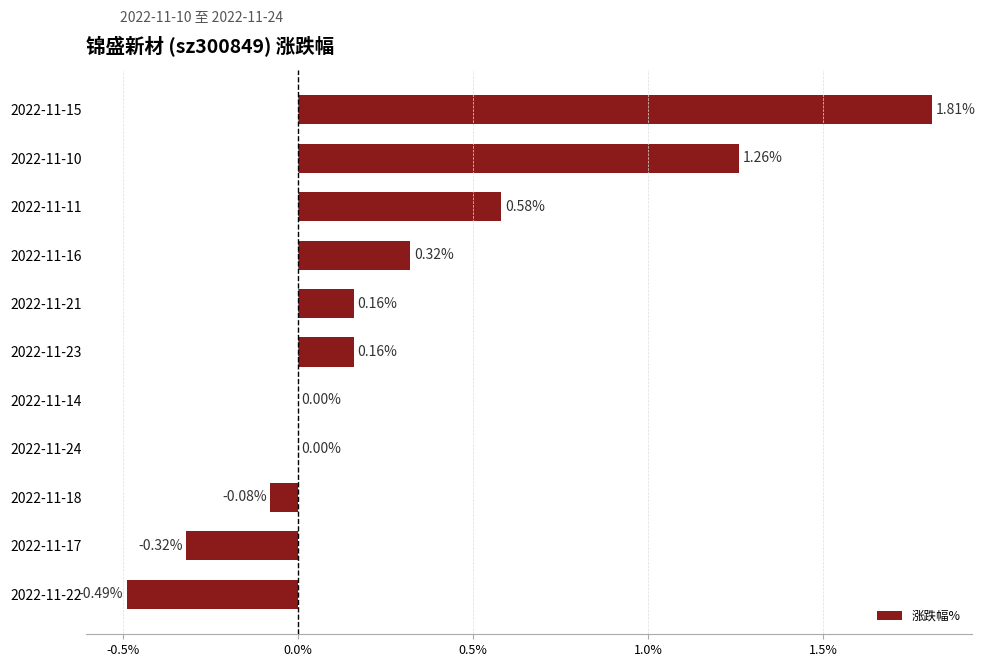

How many data points does each series have?

11